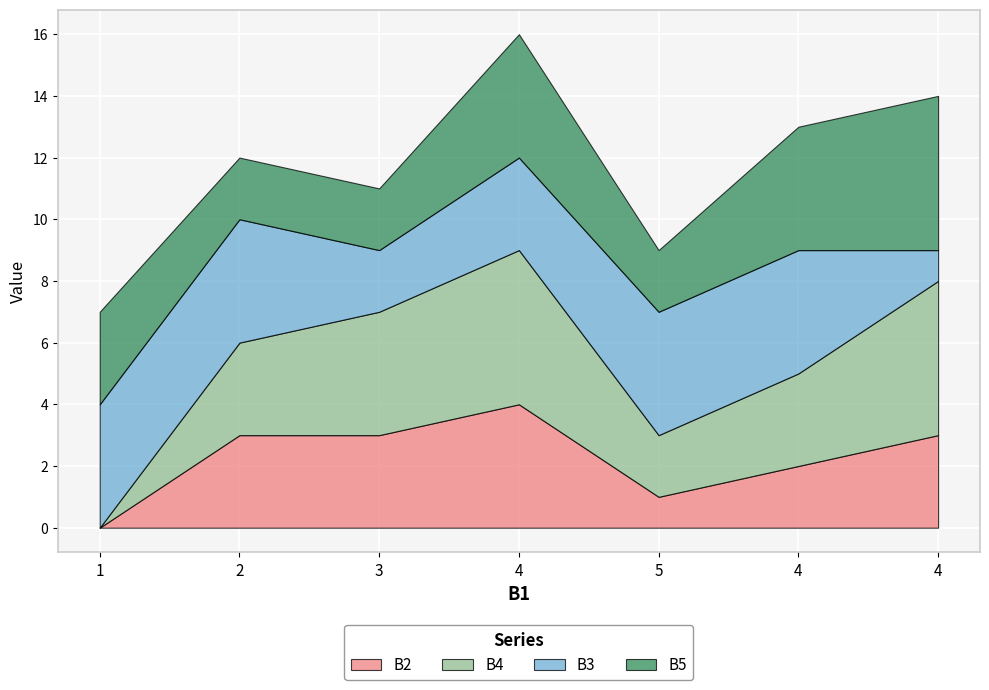

What is the total value across all series at 4?

16